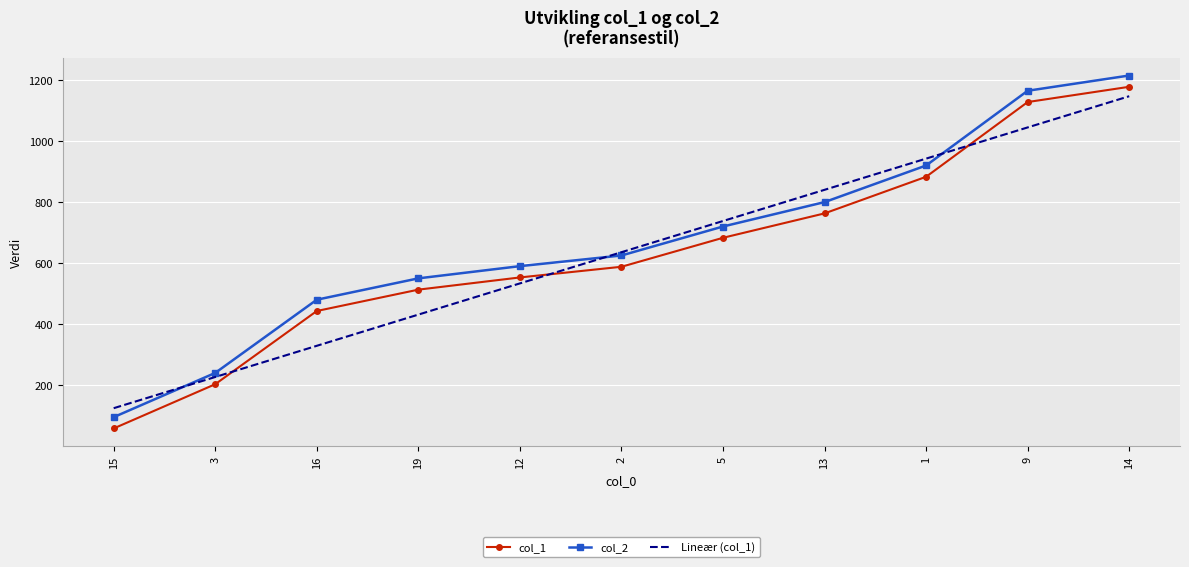

Is it true that col_2 equals 875.6 at 2?

False